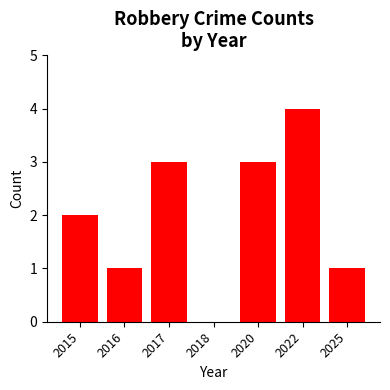

Which category has the highest value across all series?

2022